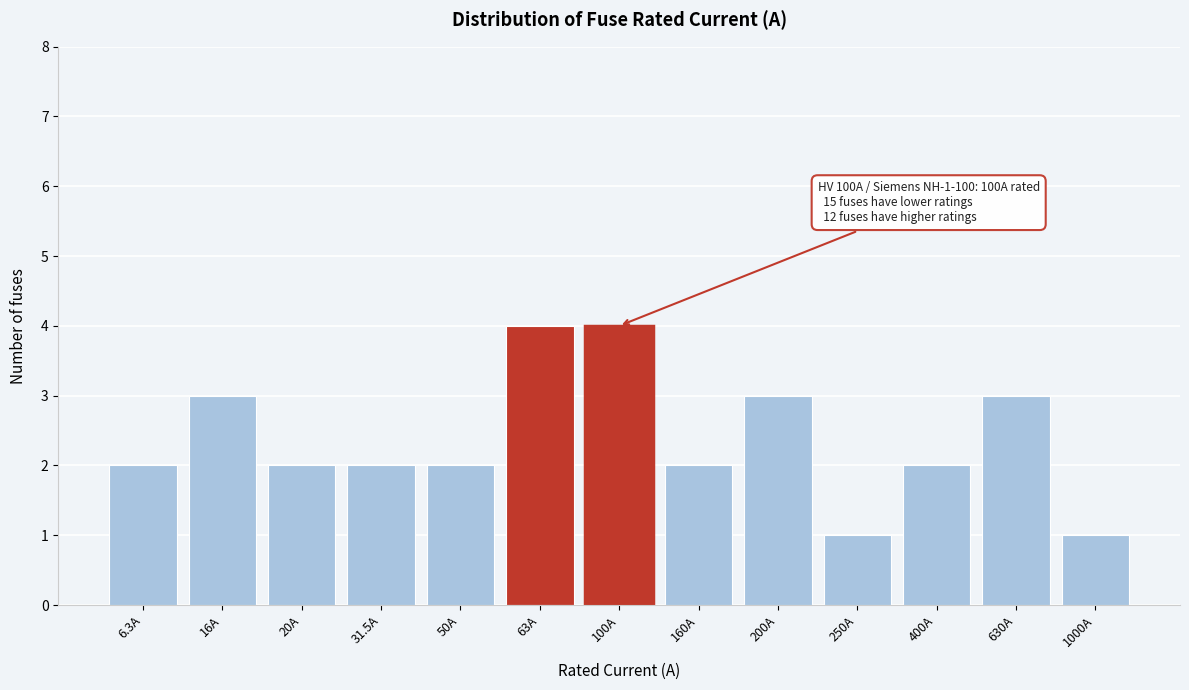

Reading left to right, list all the values displayed in this chart.

2	3	2	2	2	4	4	2	3	1	2	3	1